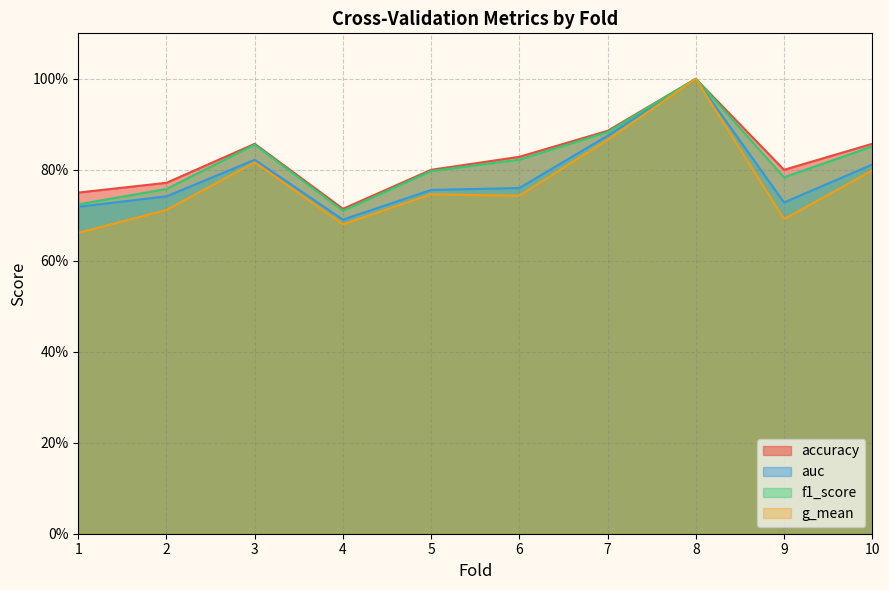

True or false: accuracy and g_mean intersect in this chart.

False